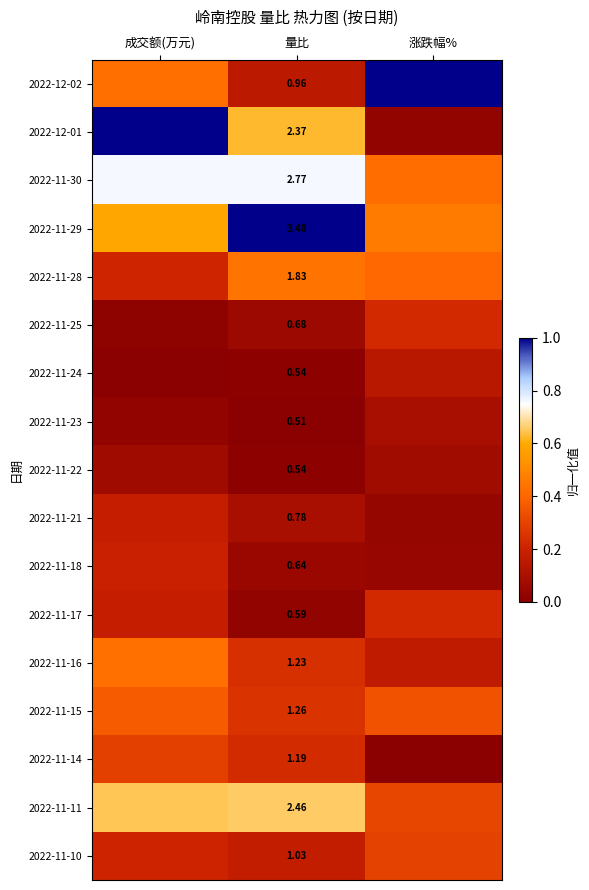

Which series changed the most between 成交额(万元) and 涨跌幅%?

2022-12-01